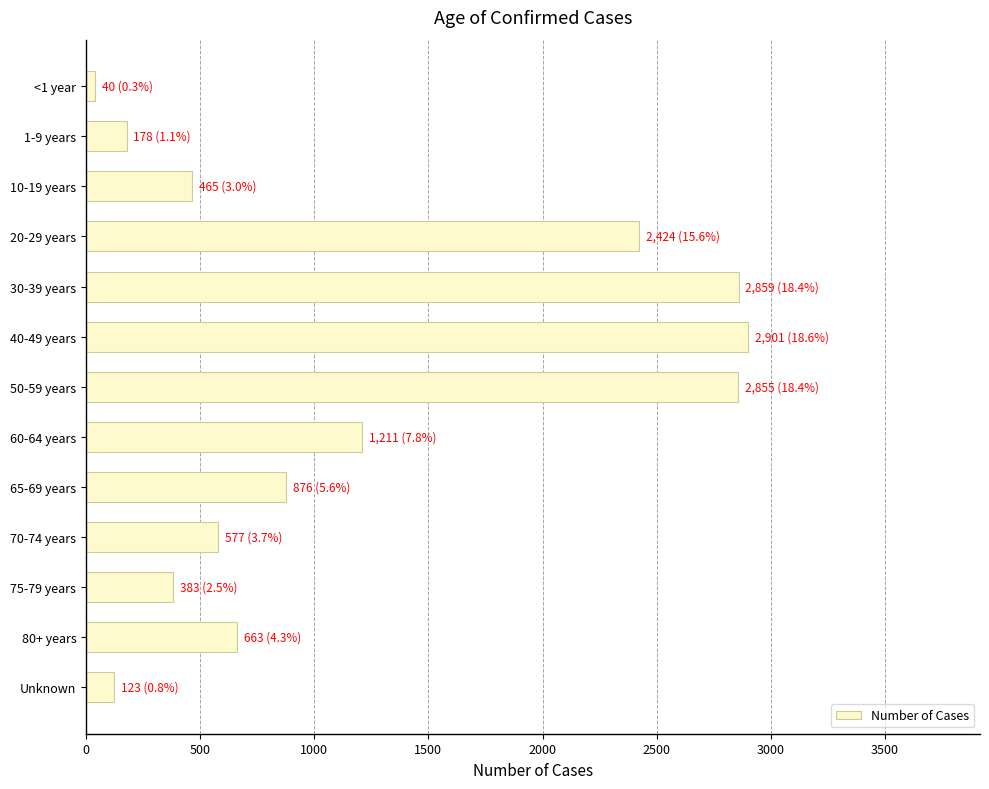

Where is the data nearest to the value 1470?

60-64 years